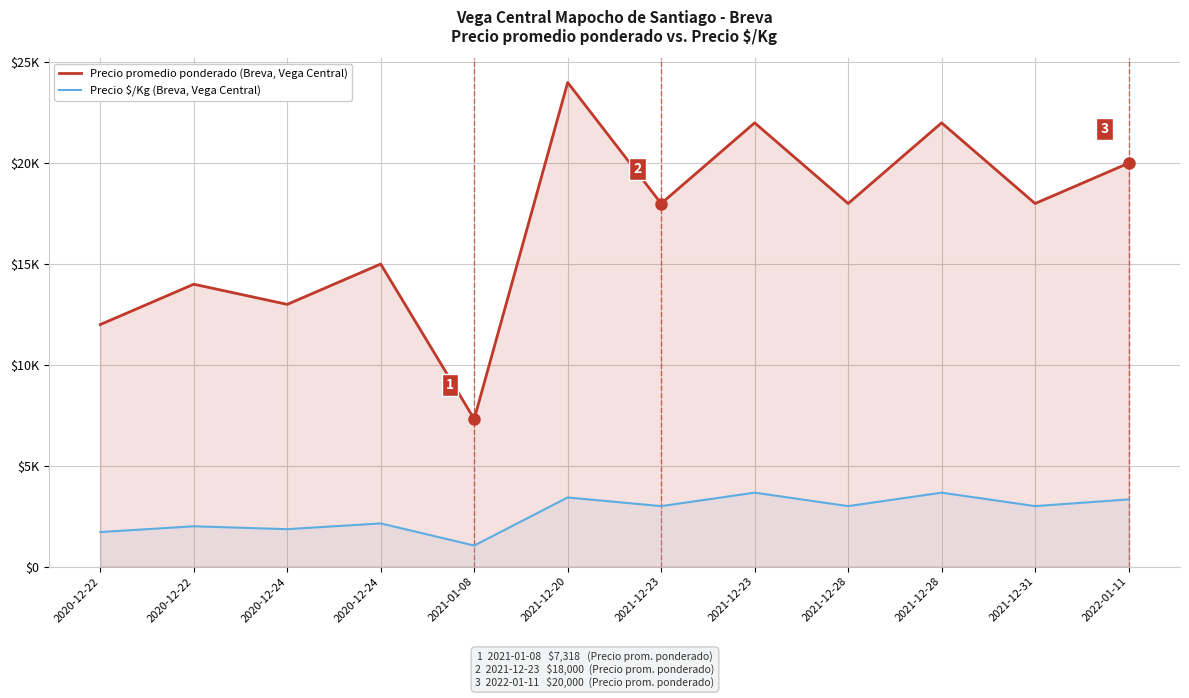

What is the difference between the second highest and minimum values in the Precio $/Kg (Breva, Vega Central) series?

2622